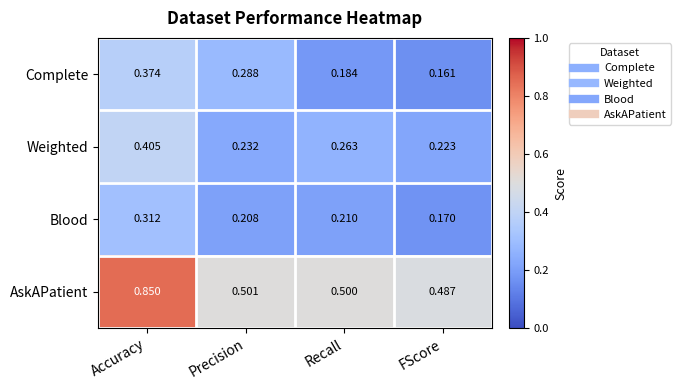

Where is AskAPatient nearest to the value 0?

FScore